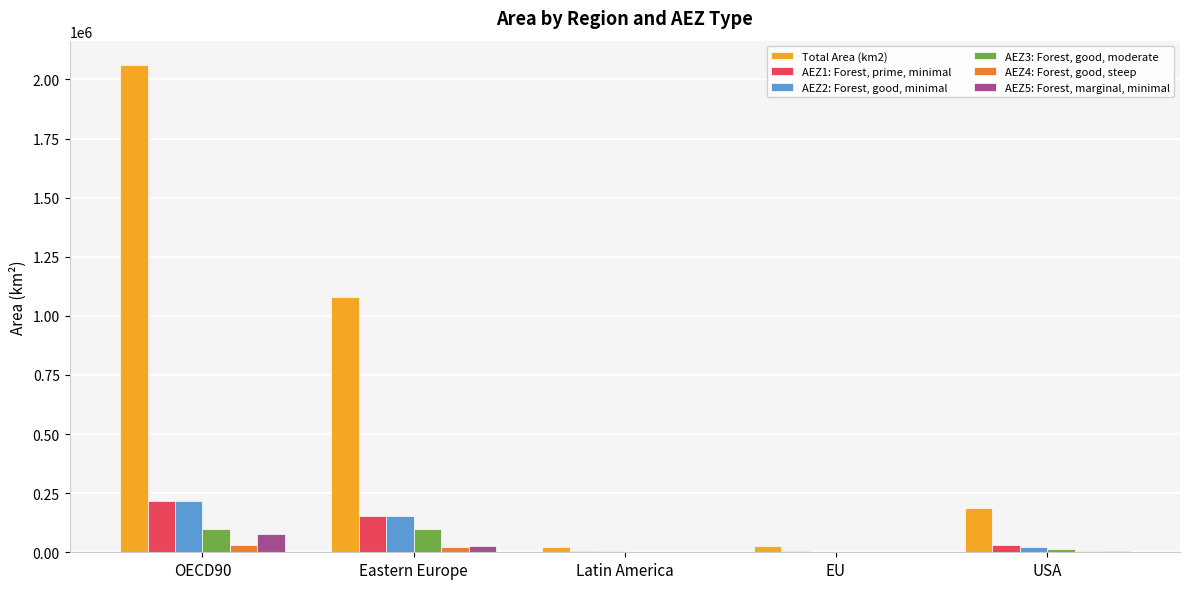

What are all the series names shown in the legend?

Total Area (km2), AEZ1: Forest, prime, minimal, AEZ2: Forest, good, minimal, AEZ3: Forest, good, moderate, AEZ4: Forest, good, steep, AEZ5: Forest, marginal, minimal